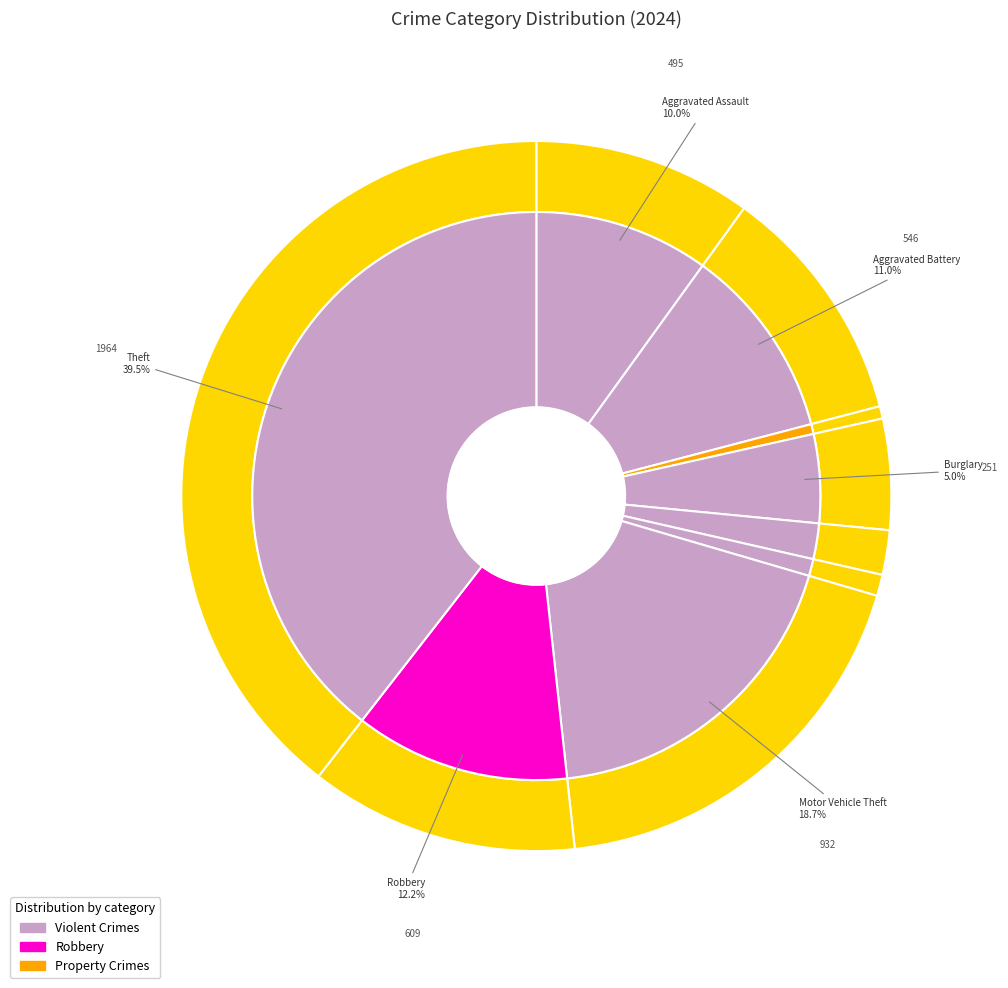

How many segments does this pie chart have?

9